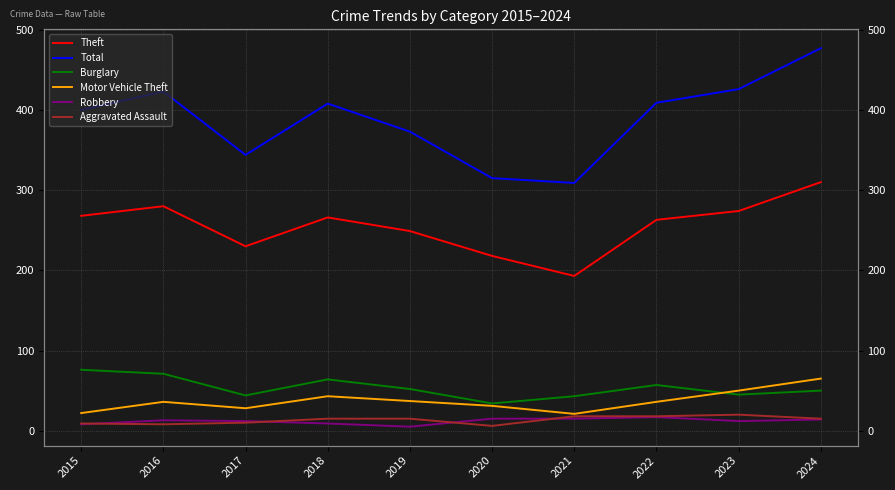

True or false: Motor Vehicle Theft and Aggravated Assault cross at least once.

False